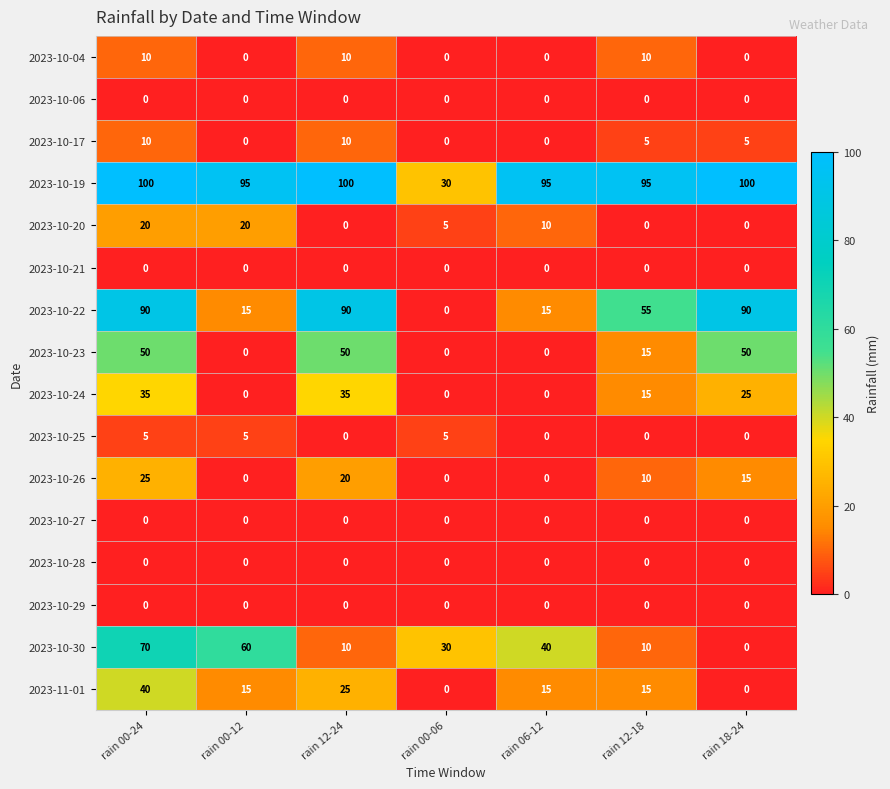

Read the 2023-11-01 value at rain 00-24.

40